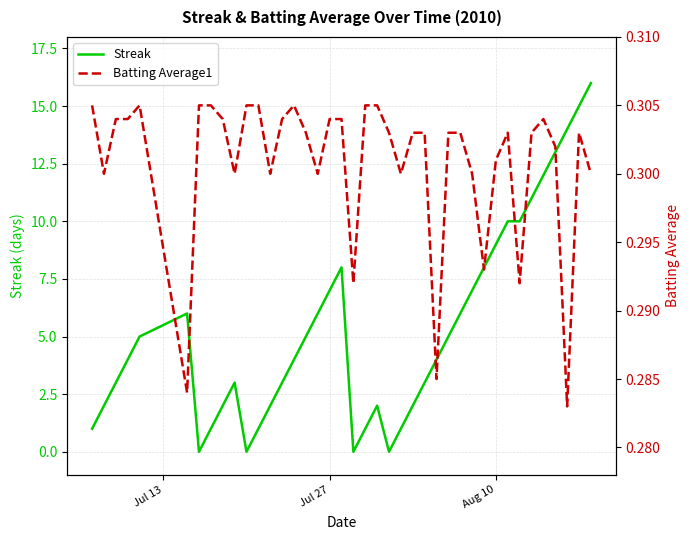

Does the chart have visible grid lines?

Yes